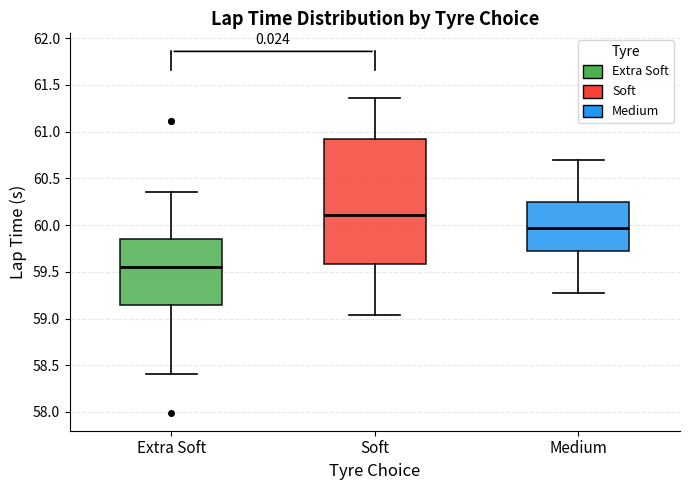

Which box has the lowest median line?

Extra Soft